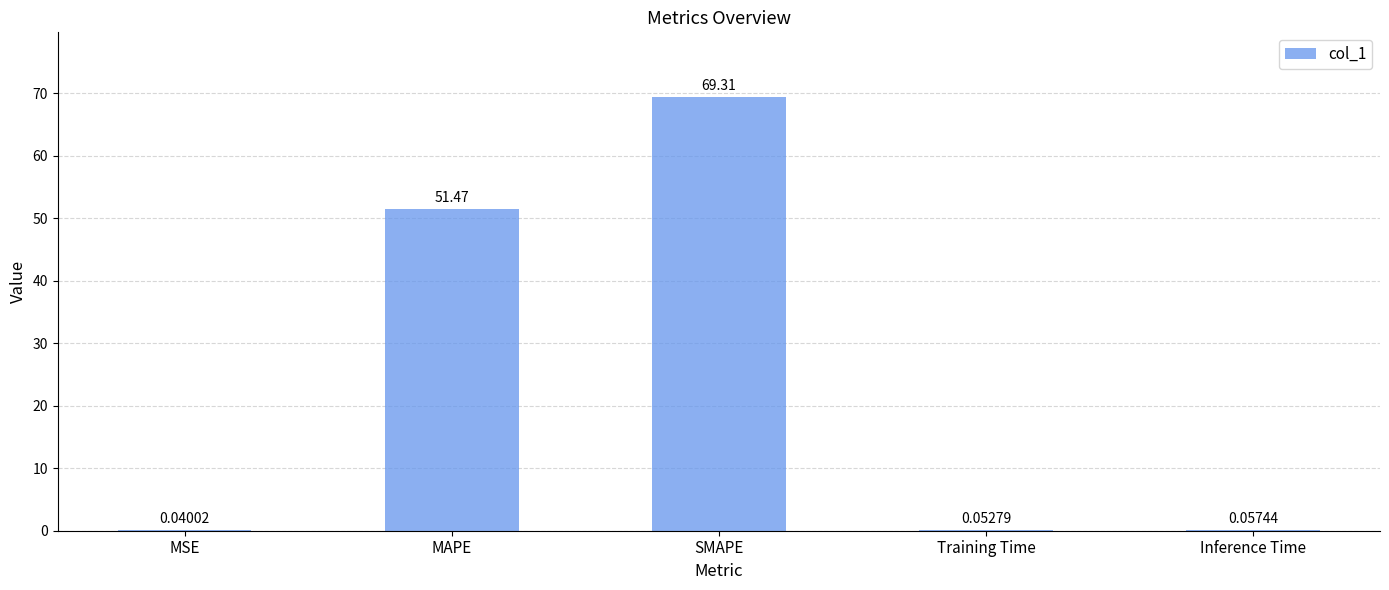

At which category does the chart reach its peak across all series?

SMAPE